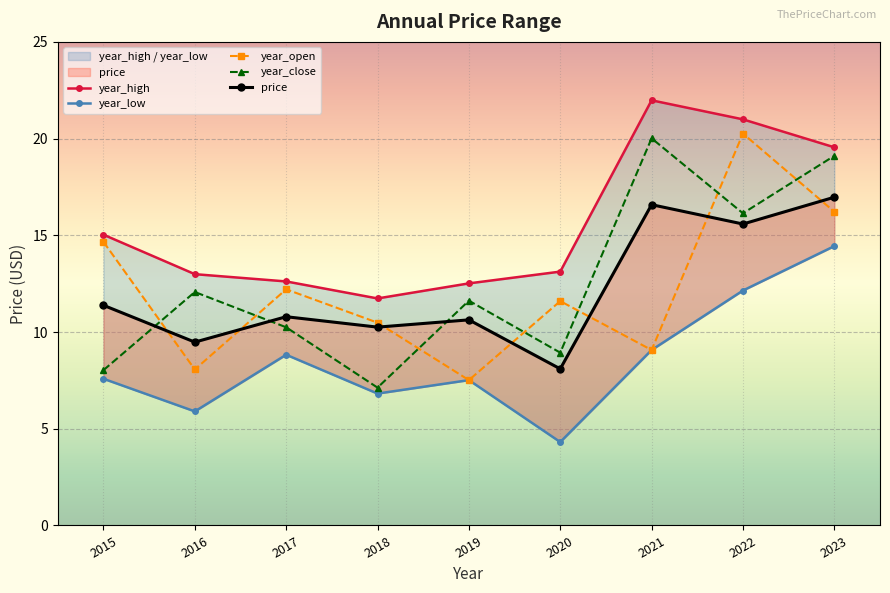

How many lines are shown in the chart?

5